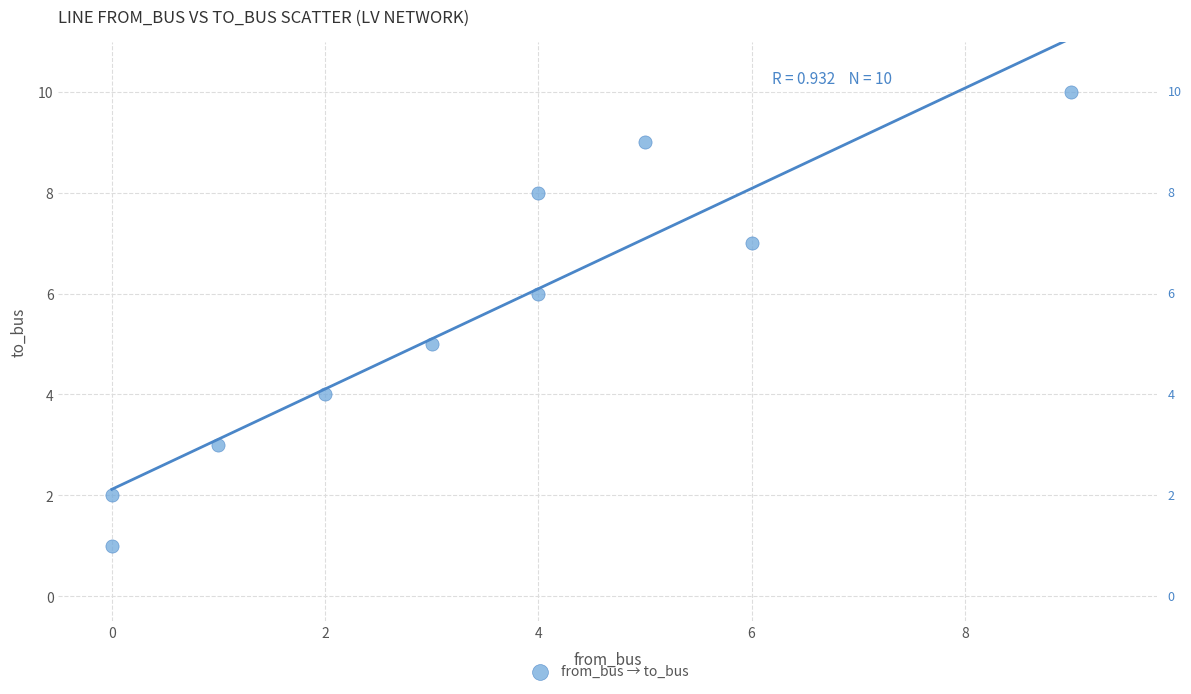

What is the range of X values (max minus min)?

9